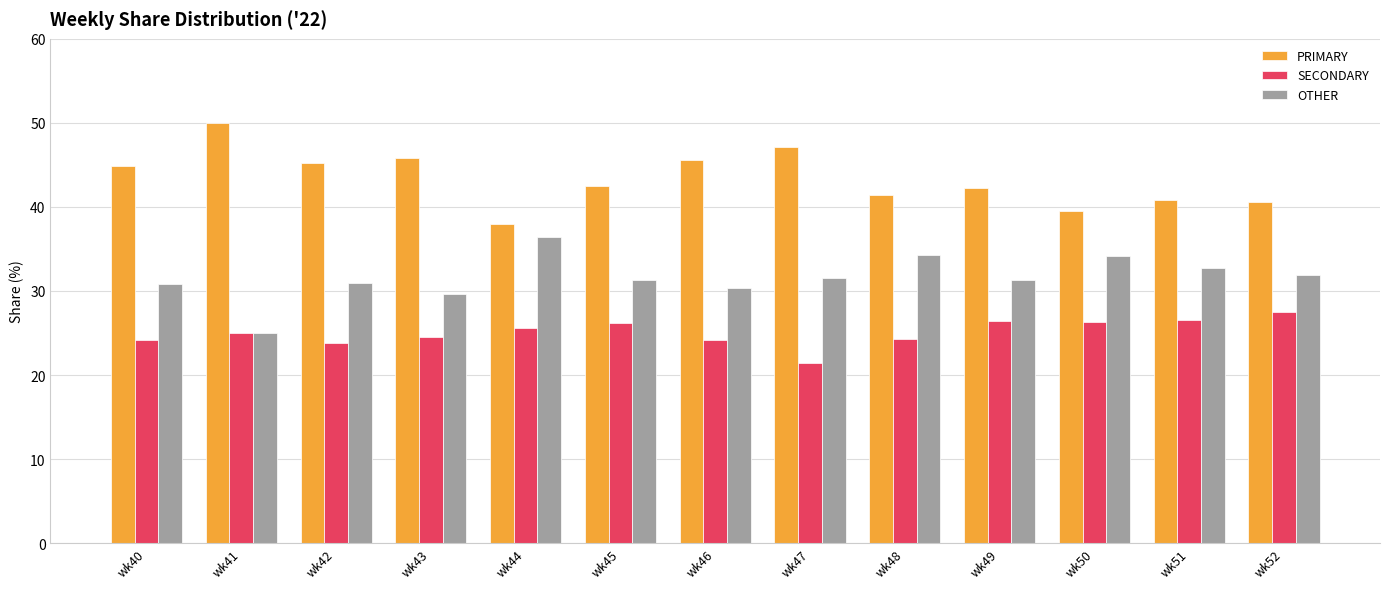

Is it true that OTHER equals 19.2 at wk47?

False